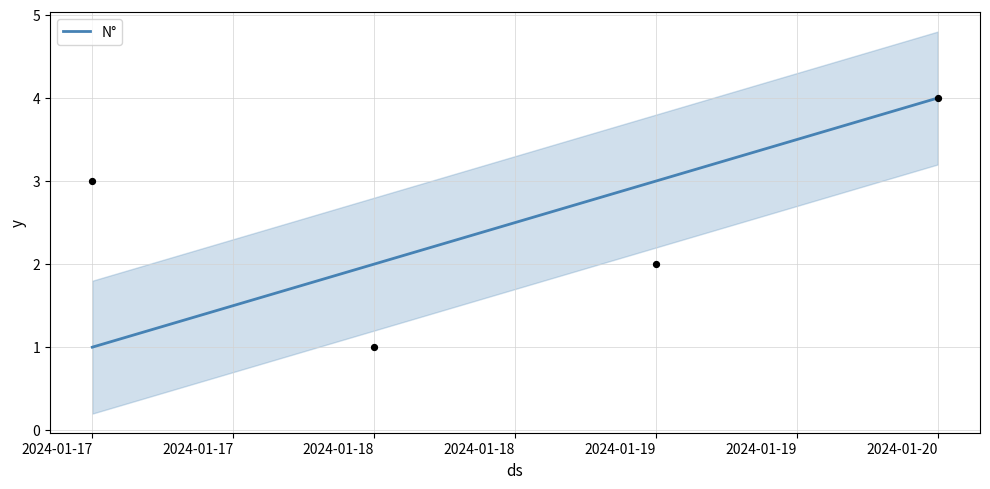

True or false: N° has more than 1 interior local peaks.

False